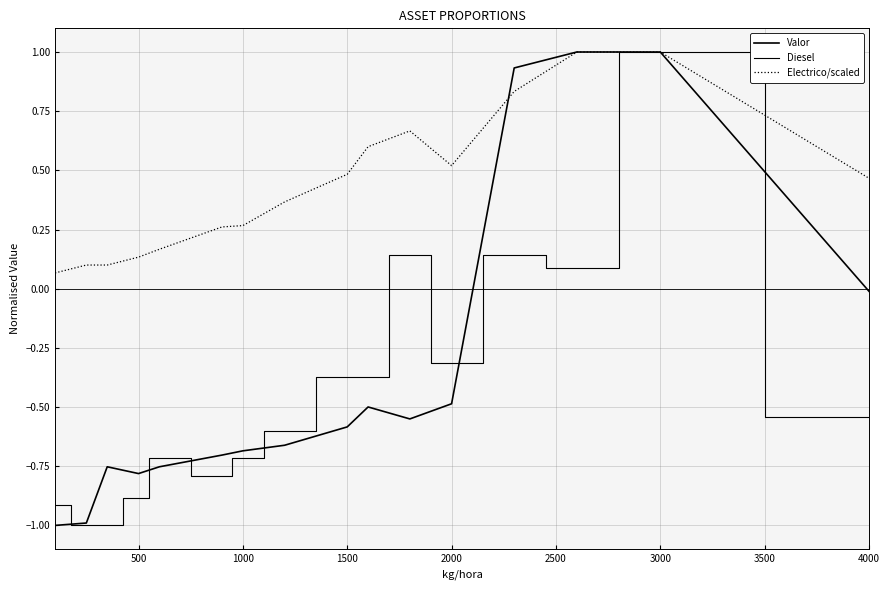

Is this an area chart (filled region under the line)?

No